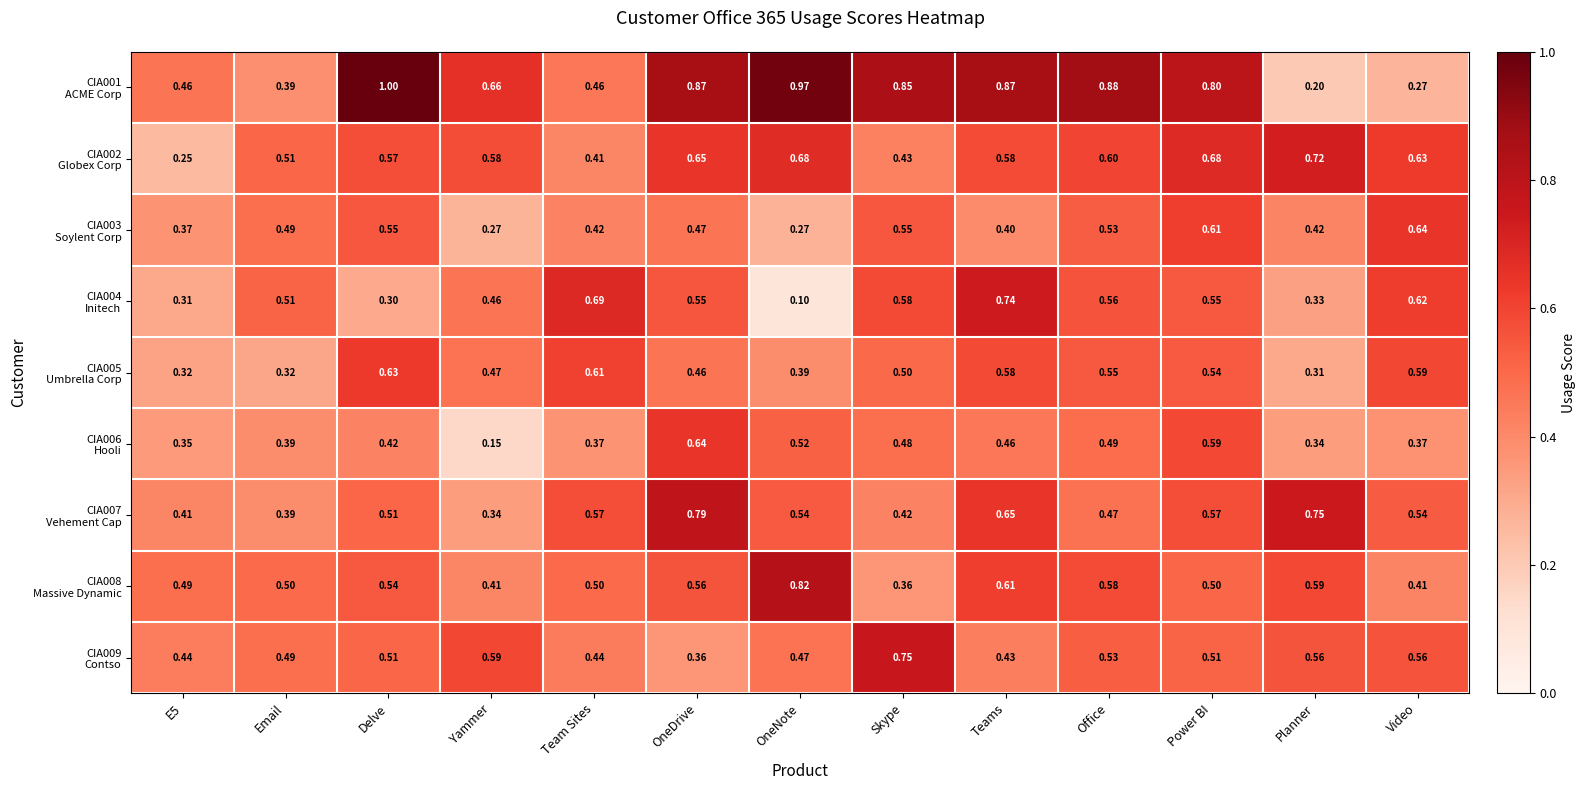

At how many categories does at least one series exceed 0?

13